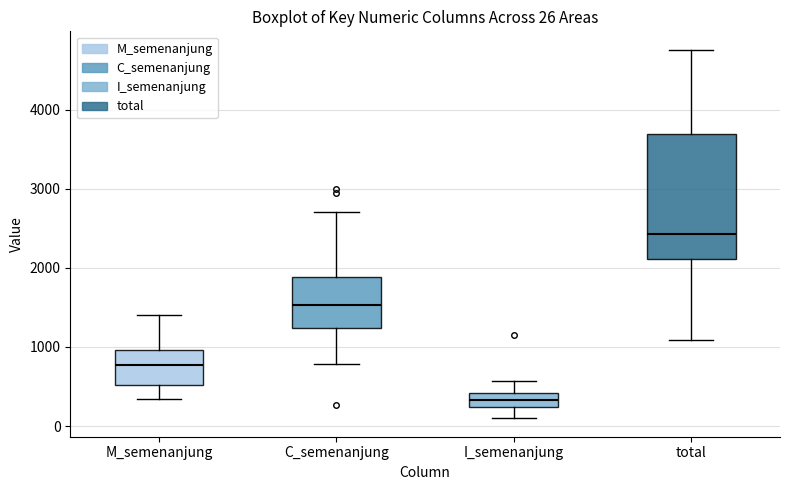

Comparing the boxes themselves (not the whiskers), which one is the tallest?

total